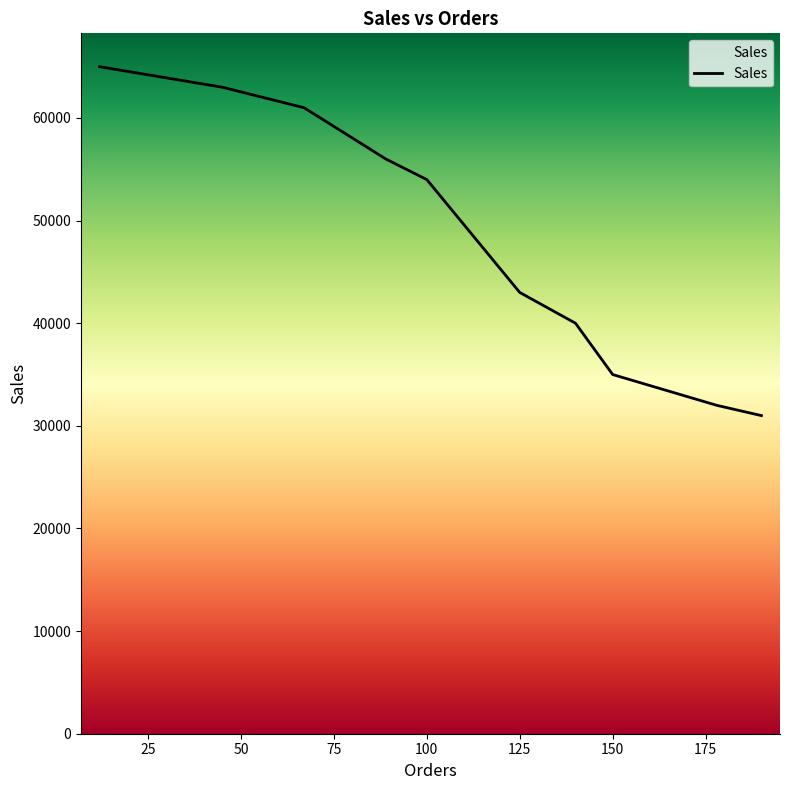

What is the difference between the maximum and minimum values?

34000